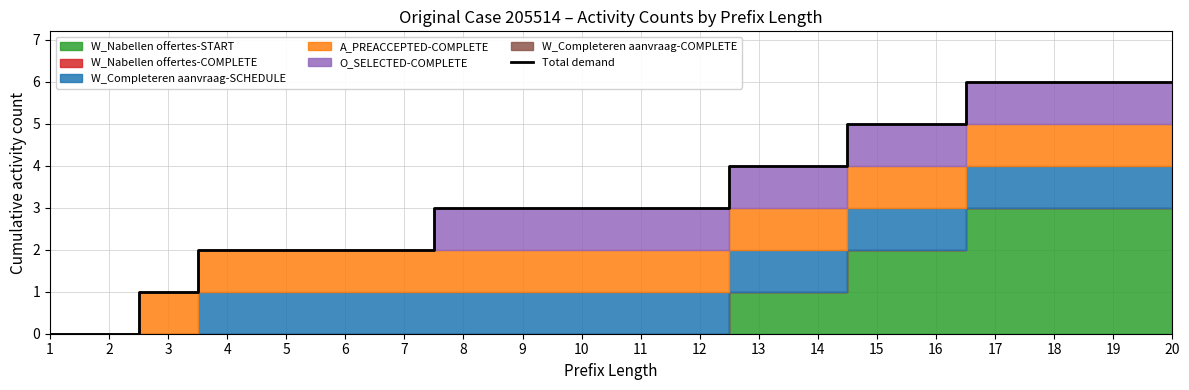

The chart shows a value of 4 at 13. True or false?

True